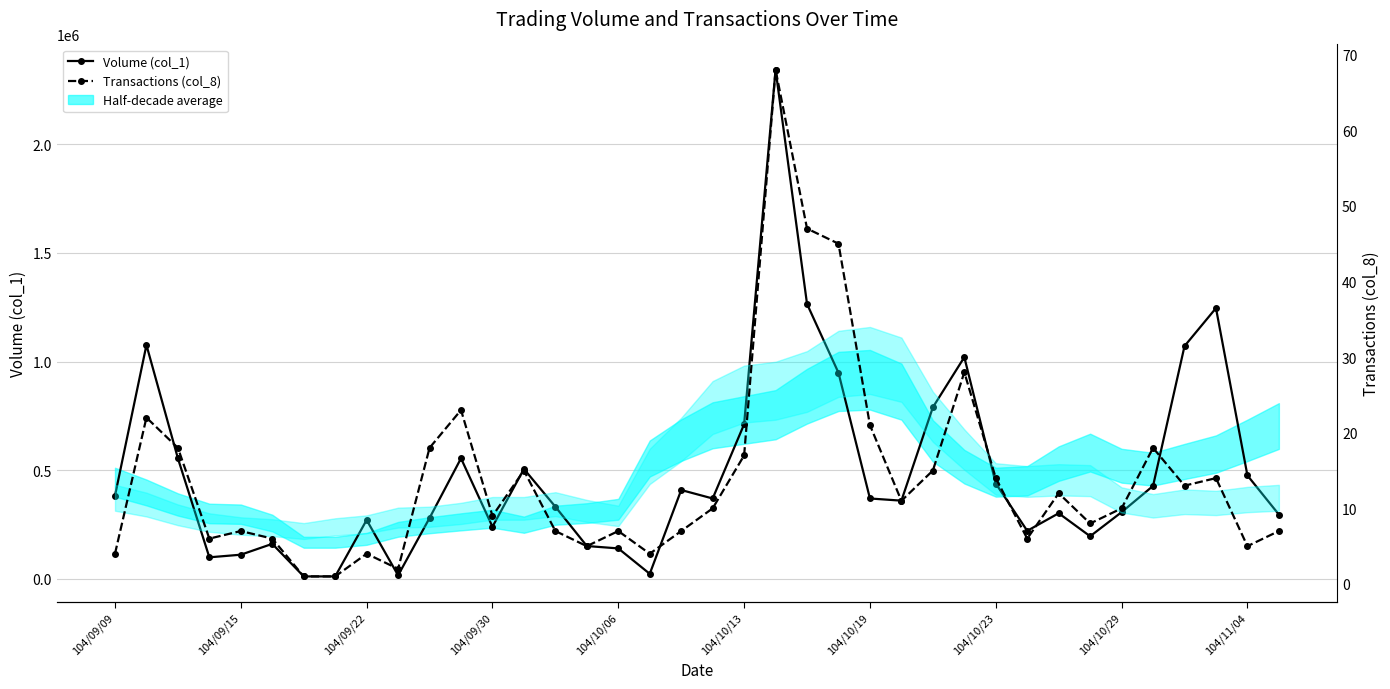

How many distinct data groups are displayed?

2